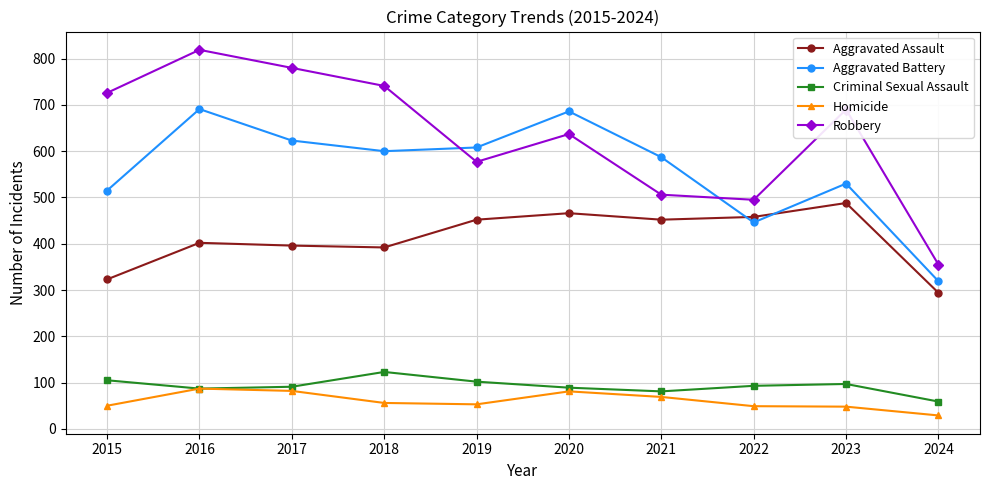

Which category has the lowest value in the Criminal Sexual Assault series?

2024